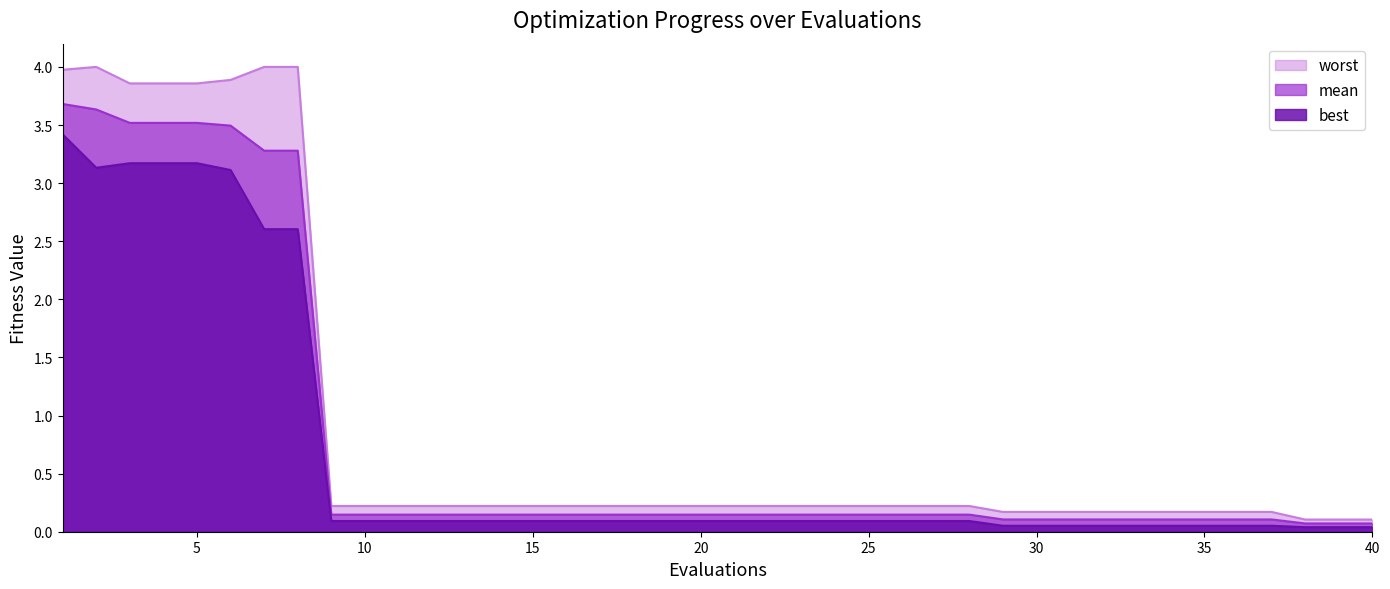

True or false: mean has more than 2 points higher than both neighbors.

False